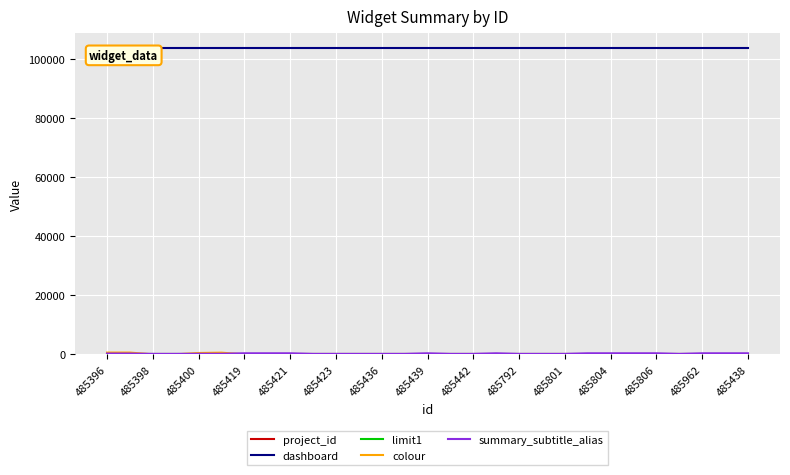

Which series has the largest total across all categories?

dashboard